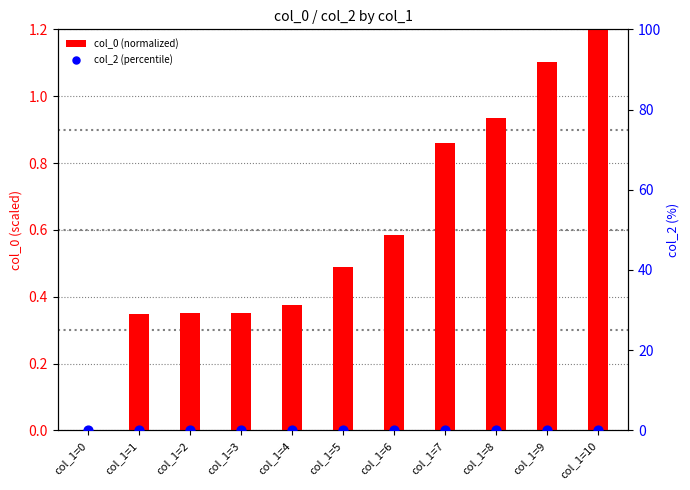

Which series contains the highest Y value?

col_0 (normalized)